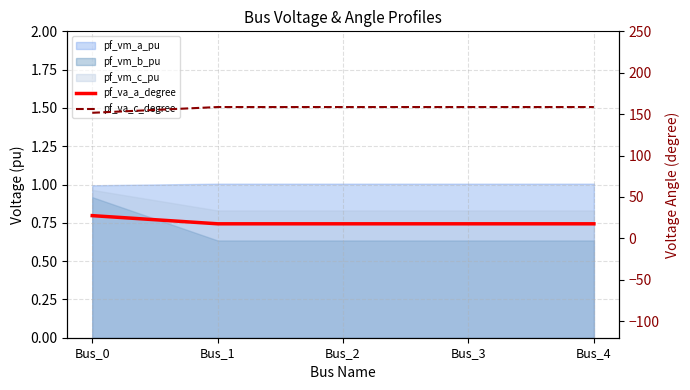

What is the total value across all series at Bus_4?

176.1